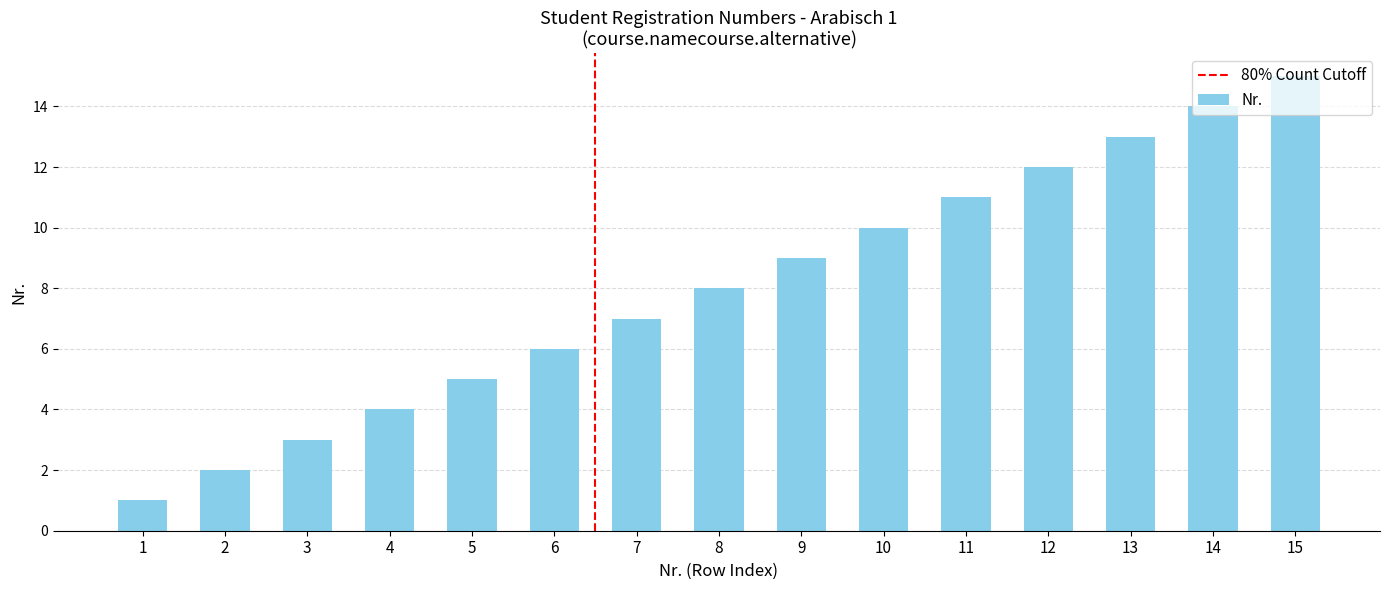

What is the ratio of the value at 7 to the value at 3?

2.3